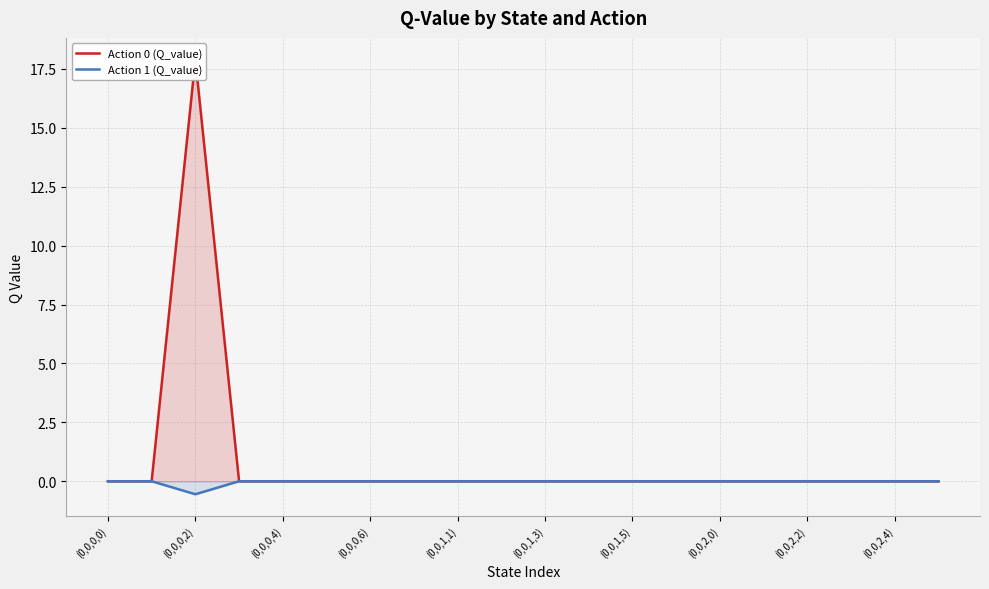

How many lines are shown in the chart?

2